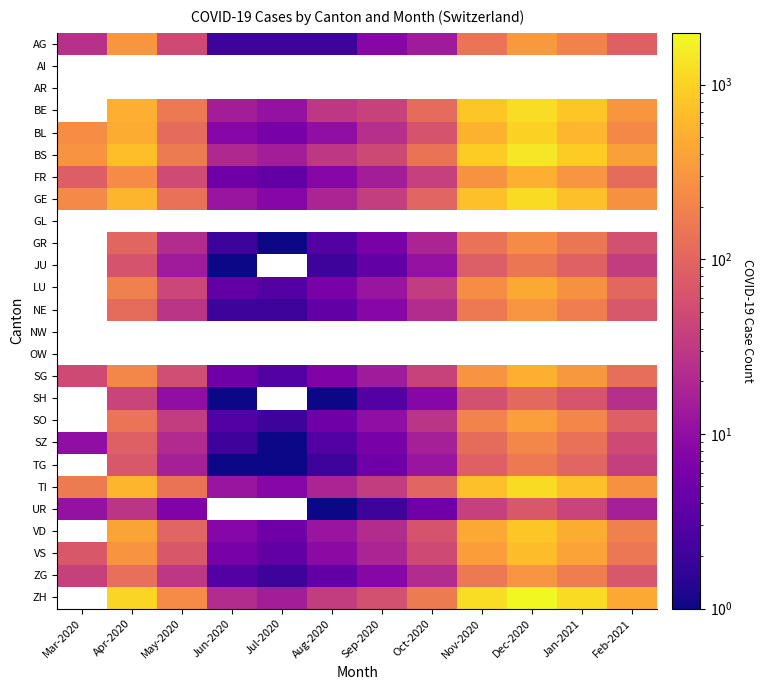

The value of LU at Dec-2020 is 462.0. True or false?

True